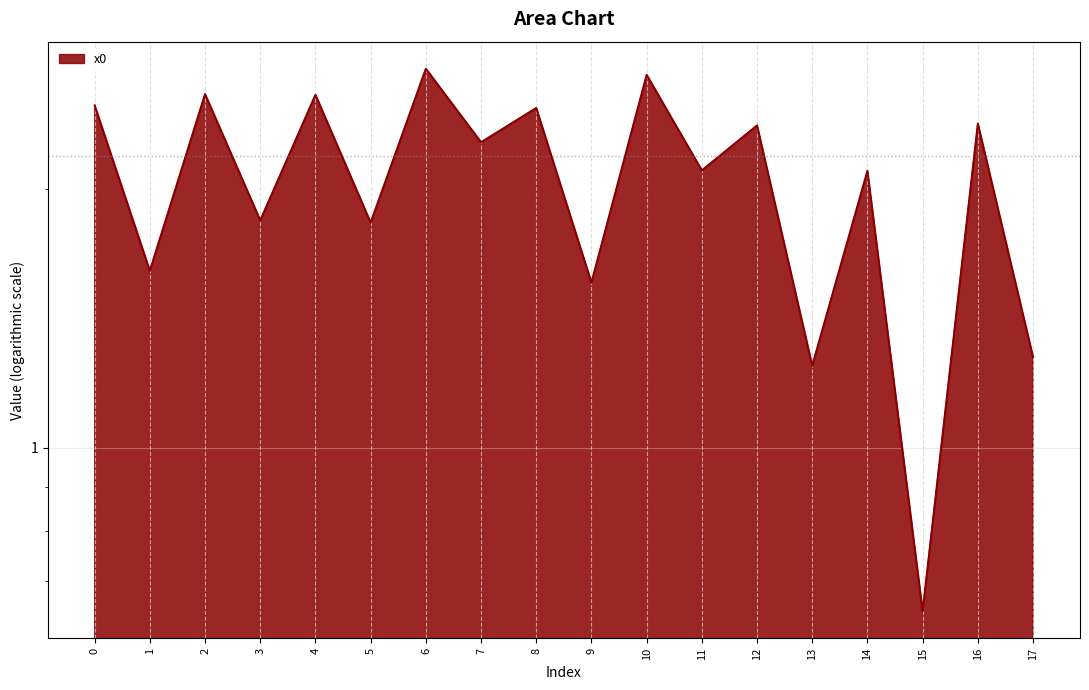

At which category does the data reach its first local valley?

1